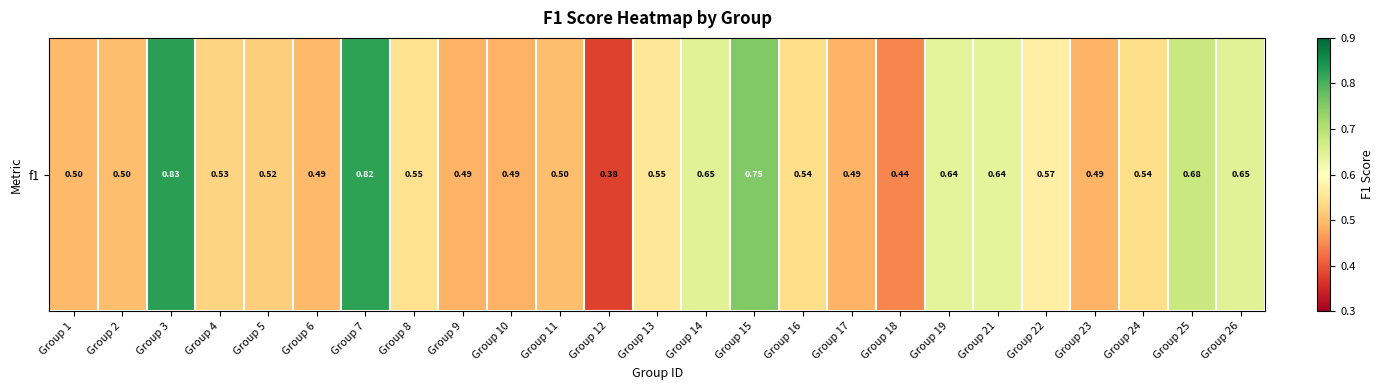

What is the sum of all values?

14.2